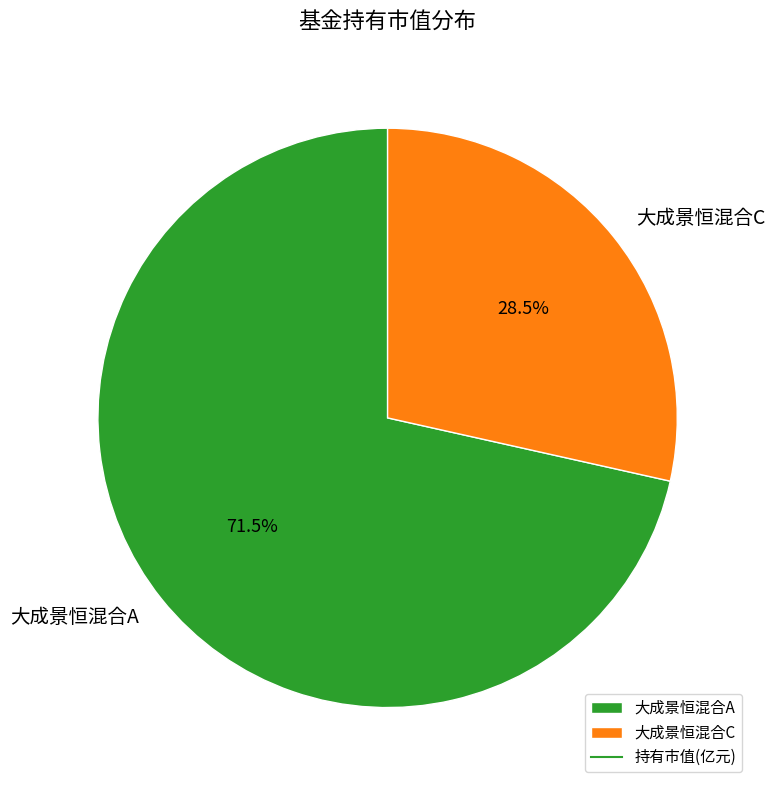

To the nearest percent, what is the difference between the largest and smallest slice percentages?

43%